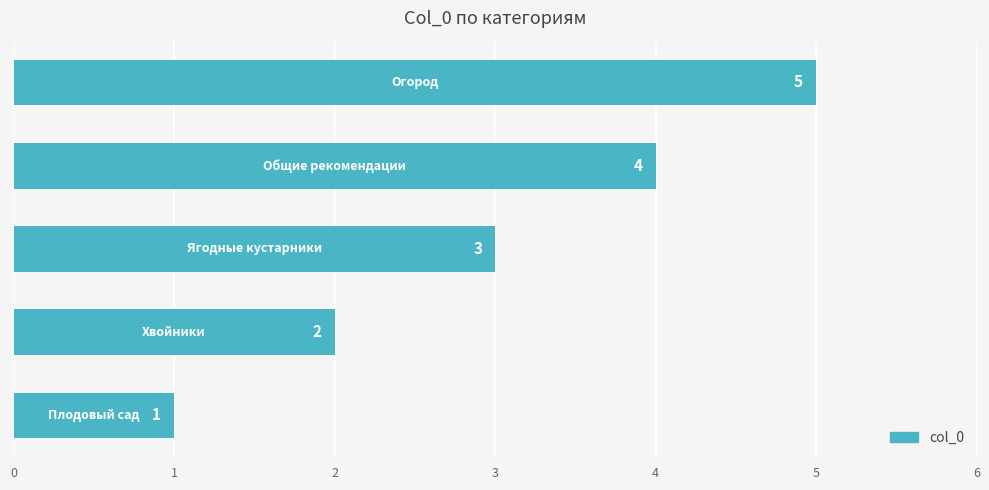

Count the values in the range 2 to 4.

3